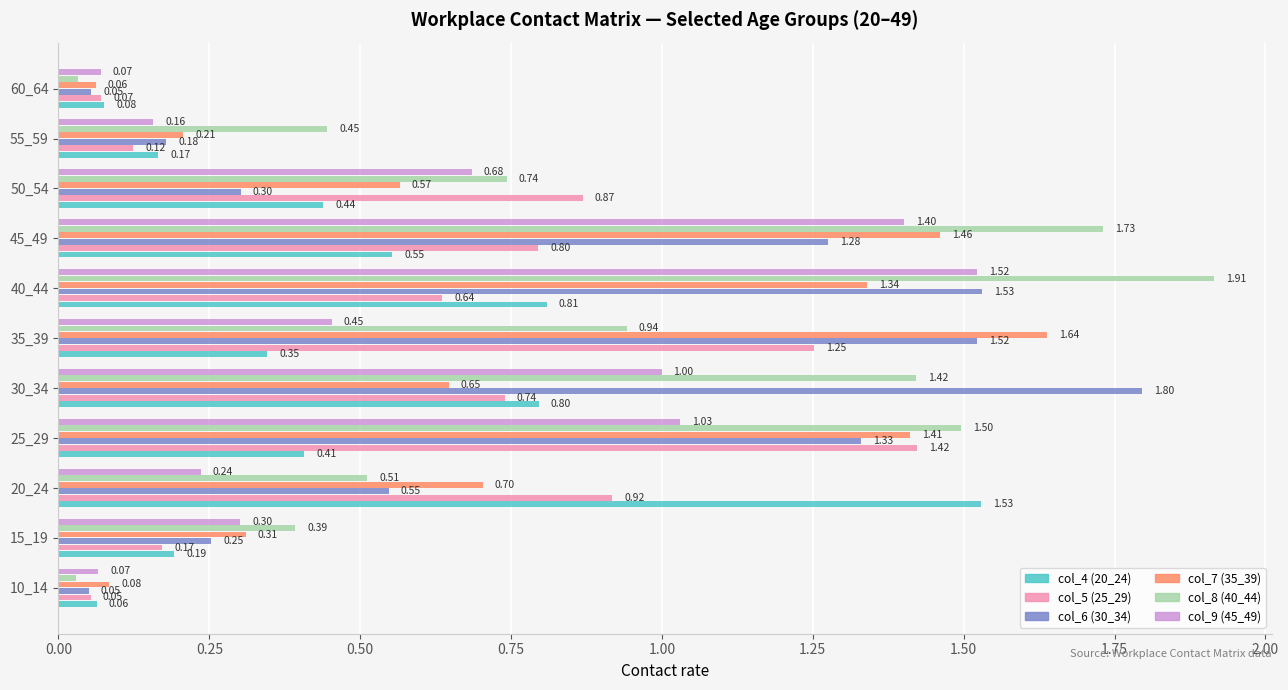

What is the difference between the highest and lowest values at 30_34?

1.1